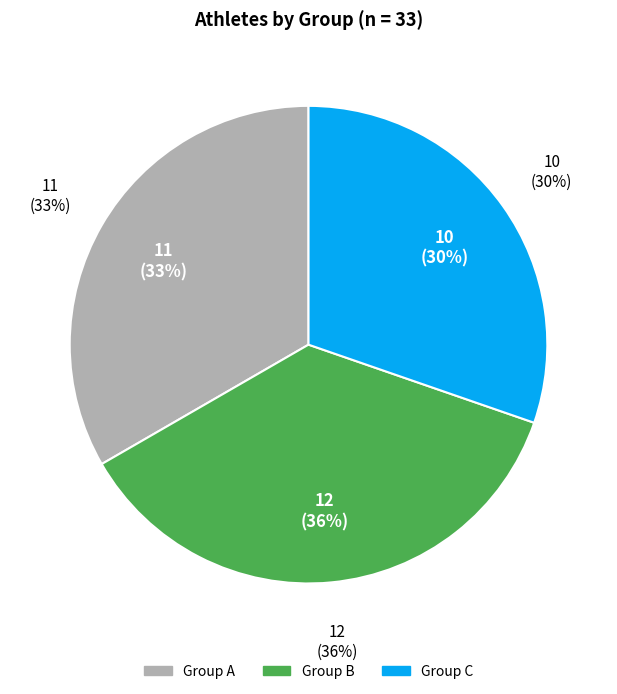

What percentage is the Group C slice, to the nearest percent?

30%